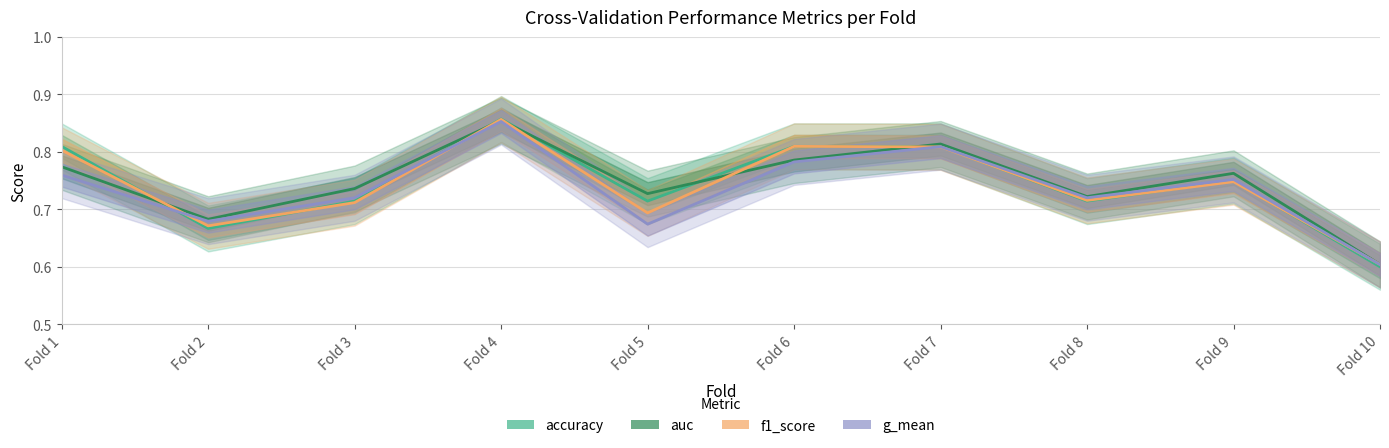

Is the value of auc at Fold 5 greater than the value of g_mean at Fold 7?

No